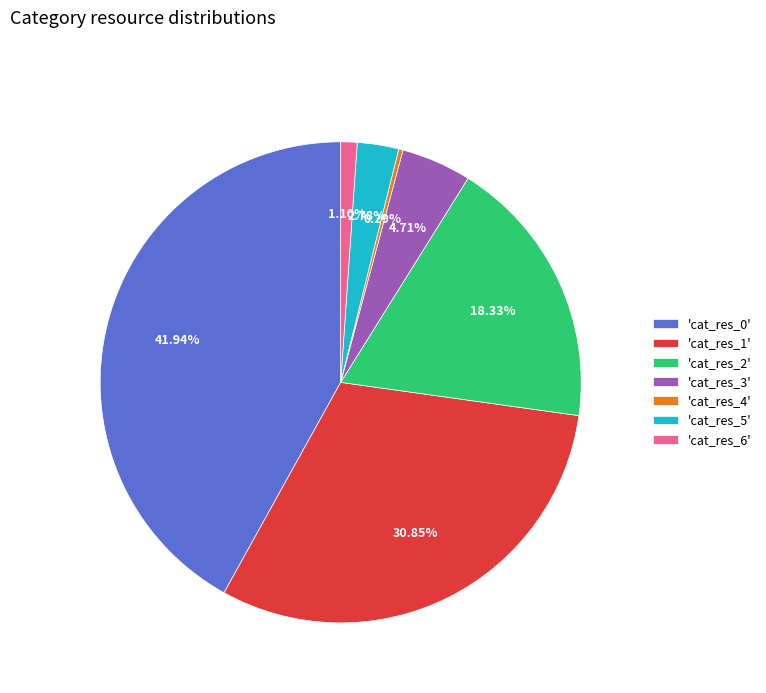

To the nearest percent, what is the difference between the largest and smallest slice percentages?

42%